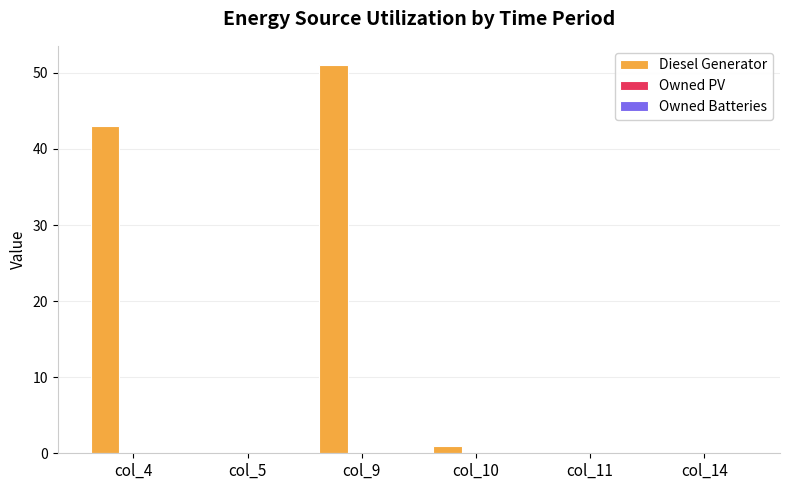

Are the bars horizontal?

No